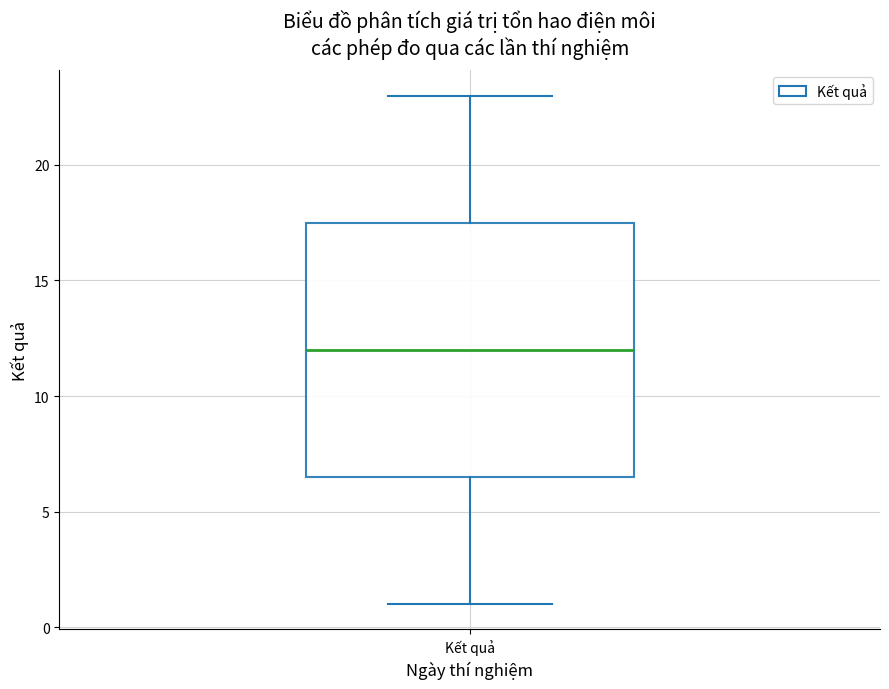

Read this box plot against the y-axis: the position of the median line, the range covered by the box, and the ends of both whiskers. The values are not printed on the chart, so give them approximately, as read against the axis.

median 12.0, box 6.5 to 17.5, whiskers 1.0 to 23.0